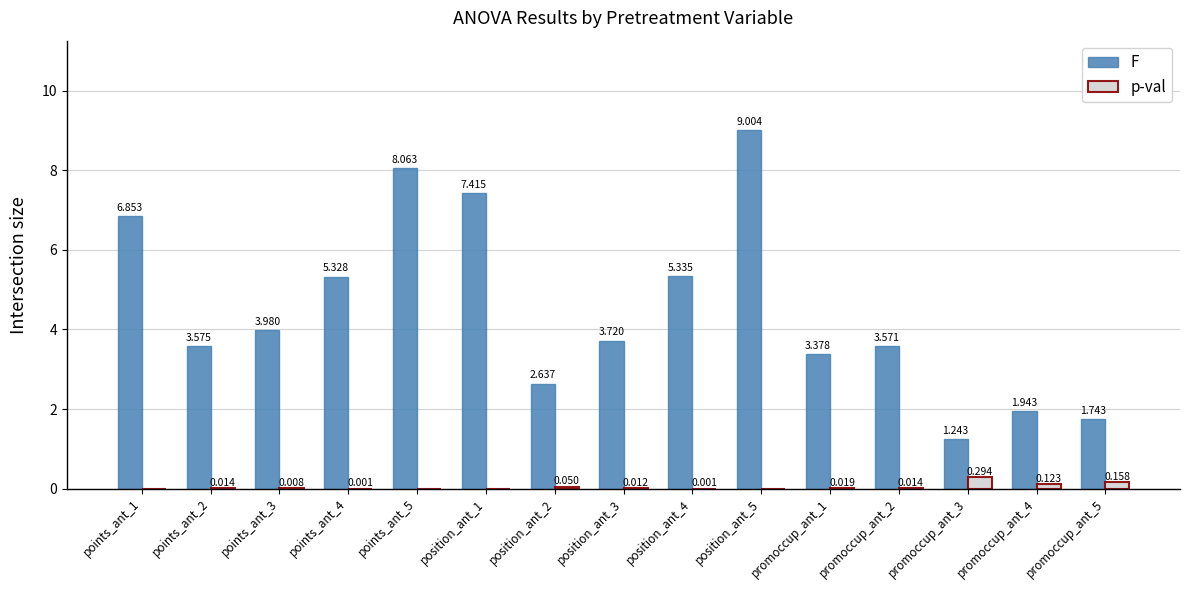

How many positive values does the p-val series have?

11